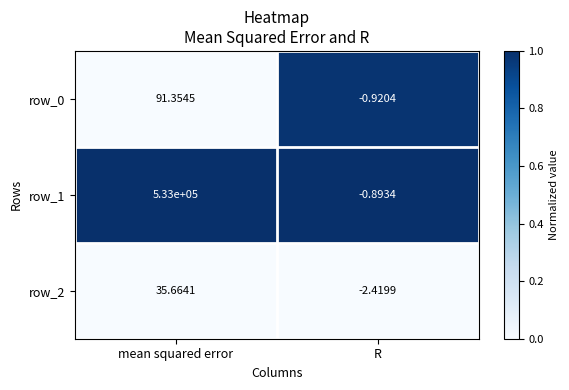

What is the sum of the row_0 values at R and mean squared error?

90.4